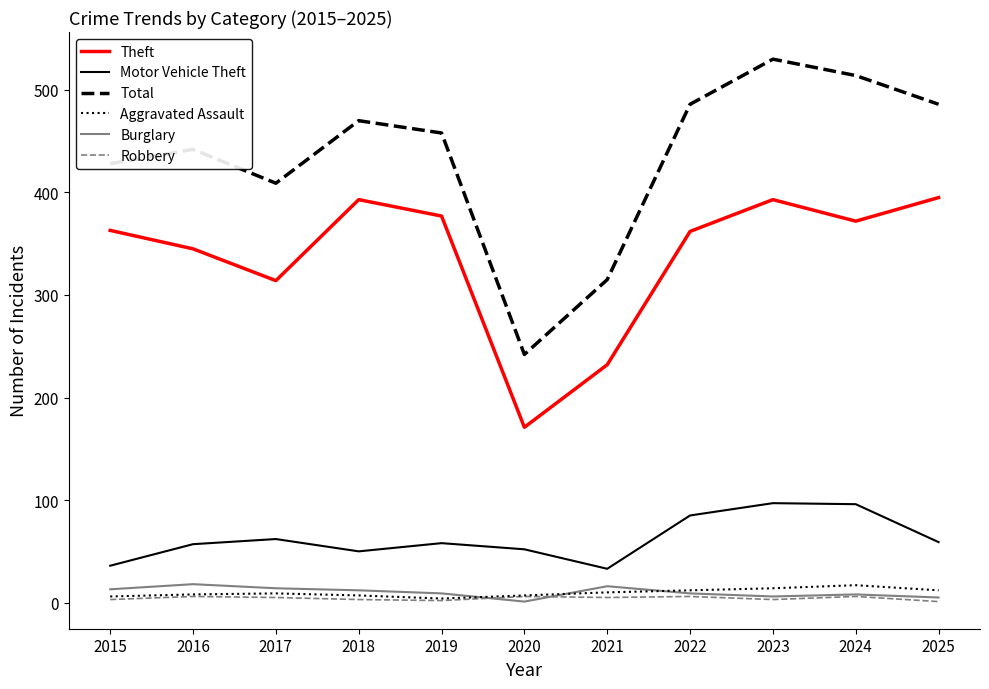

True or false: Aggravated Assault and Theft intersect in this chart.

False